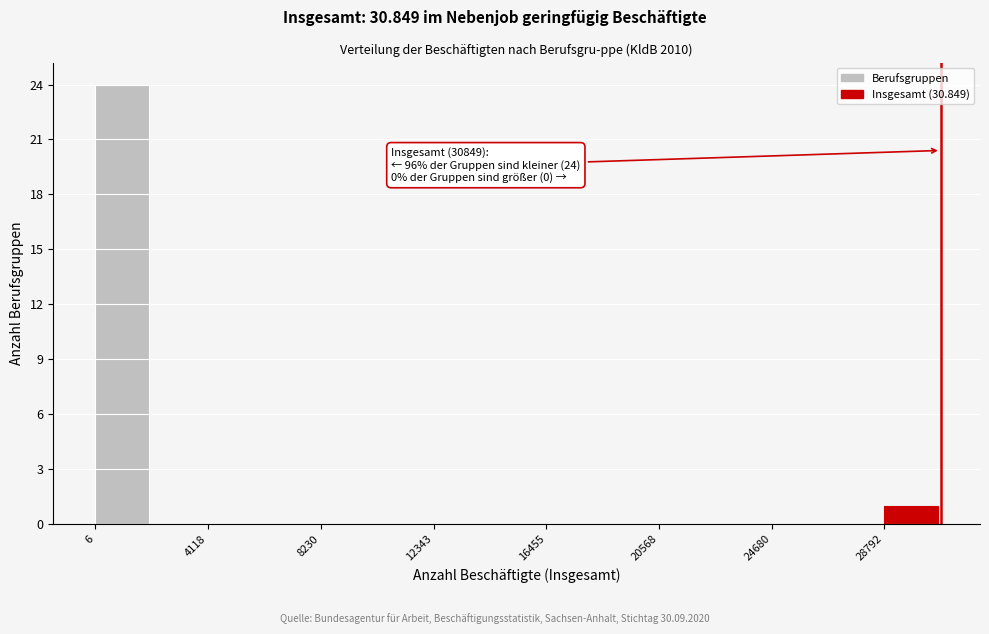

Which range on the x-axis has the tallest bar?

0 to 2000